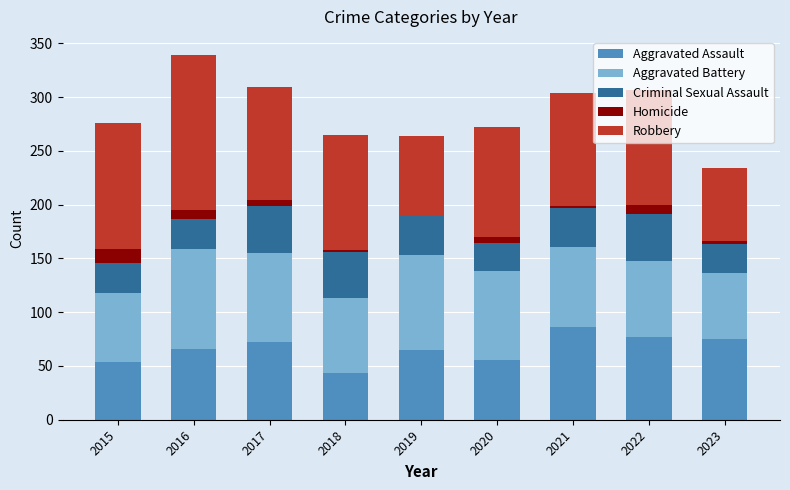

The value of Aggravated Assault at 2019 is 65. True or false?

True